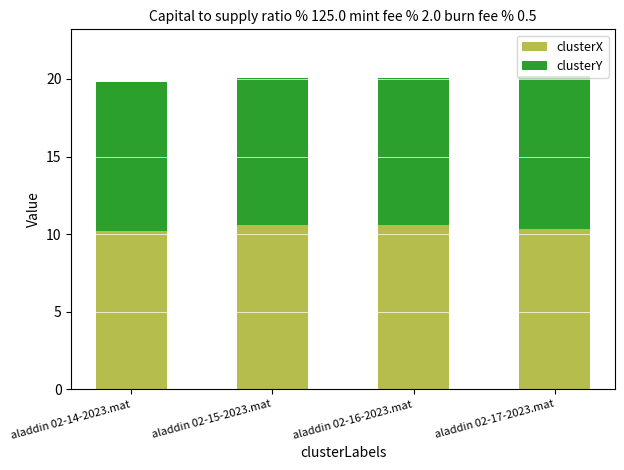

True or false: clusterX has a value of 14.5 at aladdin 02-17-2023.mat.

False